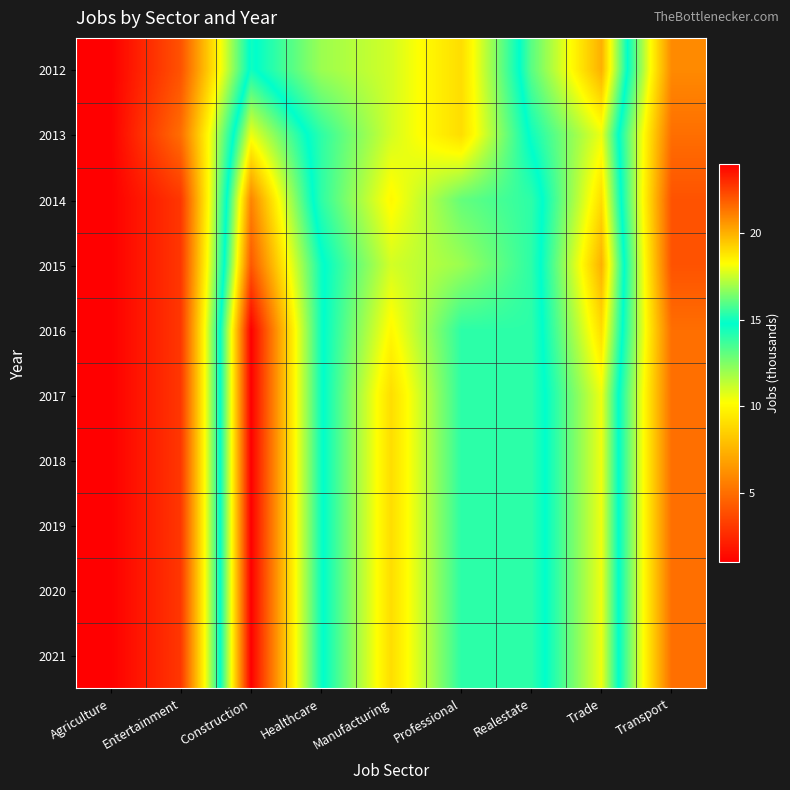

How many categories are shown in the chart?

9